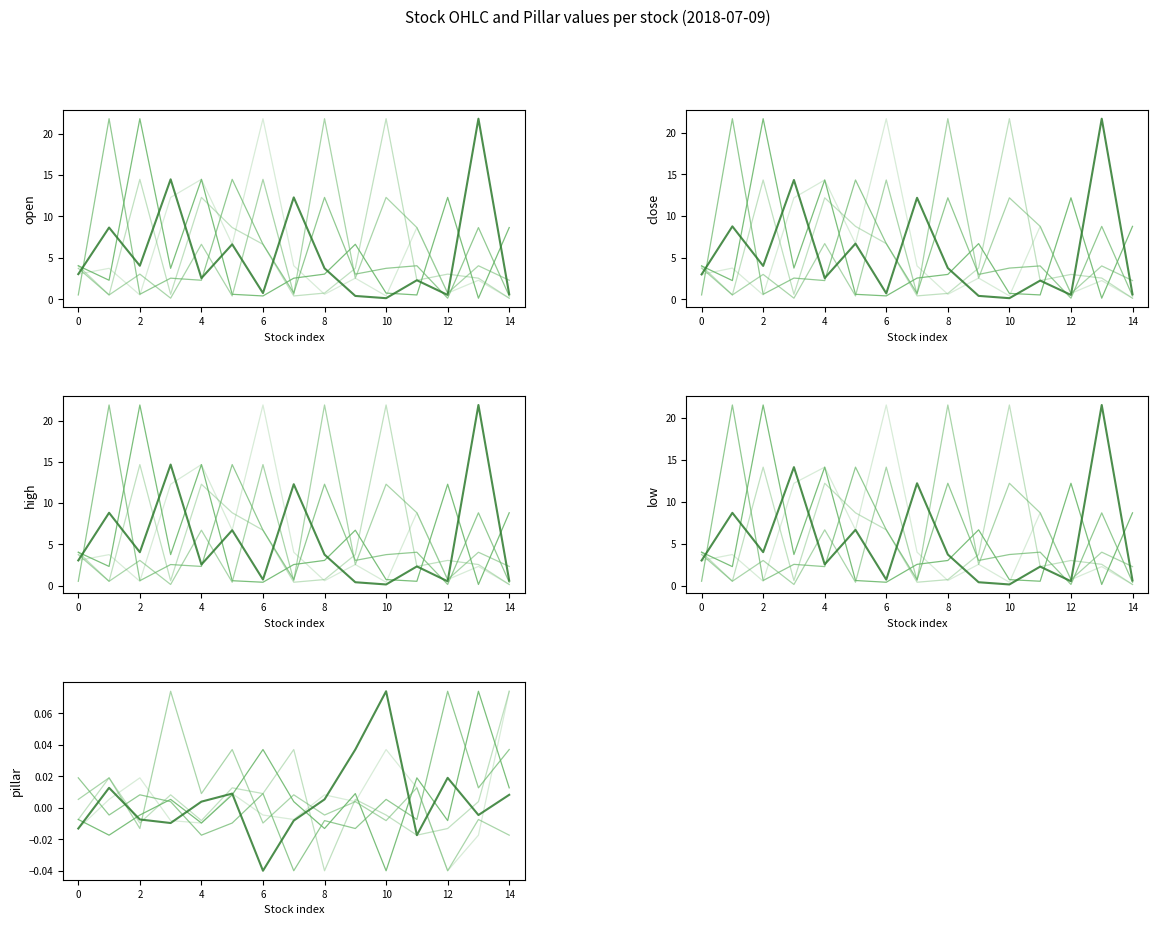

Where is trace_1 nearest to the value 0?

13